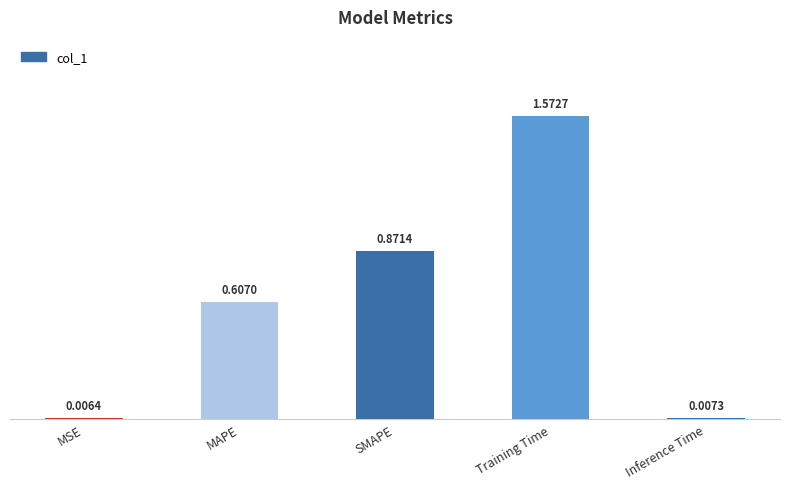

What is the sum of all values?

3.1